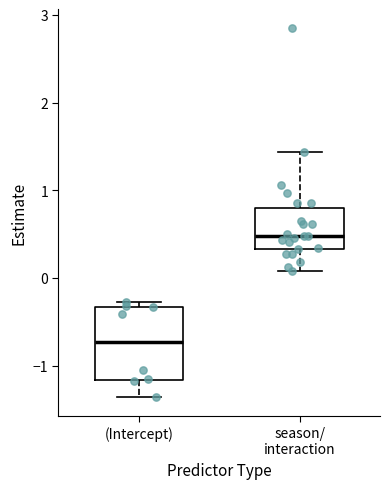

Reading left to right, transcribe this box plot: for each box, give where its median line is, the range the box spans, and where its two whiskers end, as read against the y-axis. The values are not printed on the chart, so give them approximately, as read against the axis.

(Intercept): median -0.7, box -1.2 to -0.3, whiskers -1.4 to -0.3 (just above the box's upper edge)
season/ interaction: median 0.5, box 0.3 to 0.8, whiskers 0.1 to 1.4